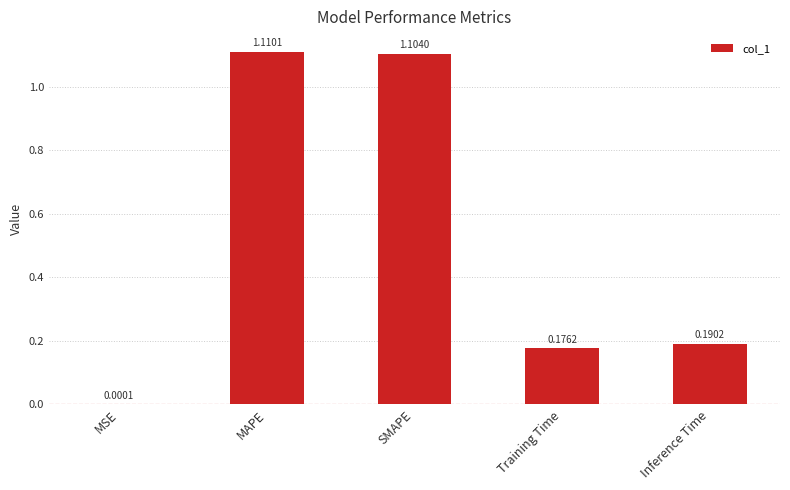

At which label is the value closest to 0?

MSE